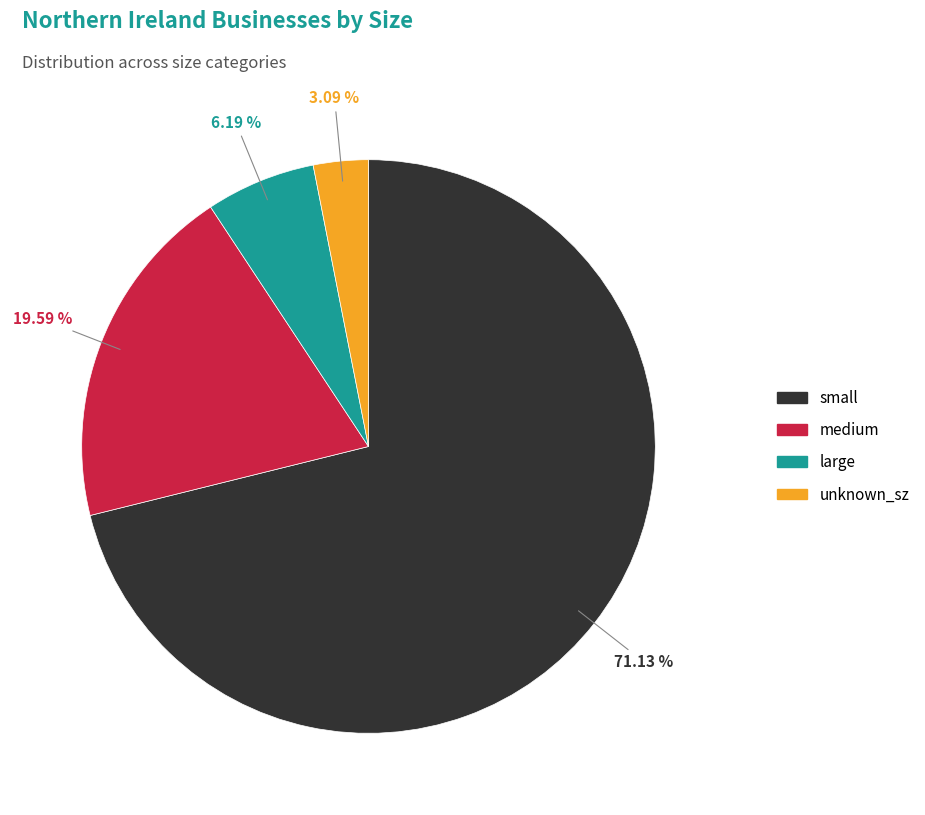

What is the largest slice in the pie chart?

small